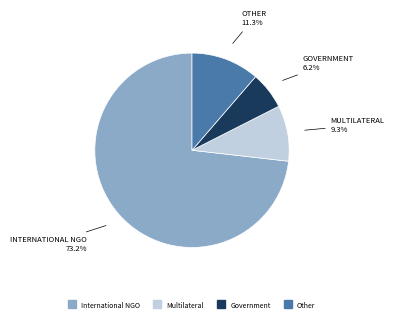

Does any single category account for the majority?

Yes